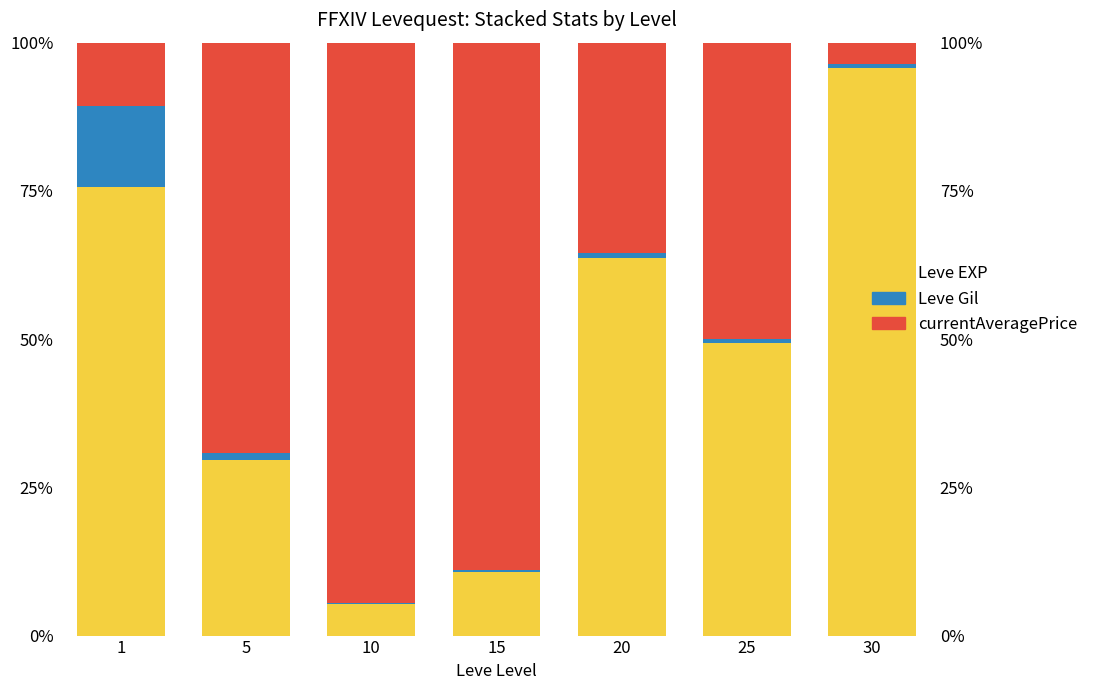

At 5, list the series in order from largest to smallest.

currentAveragePrice, Leve EXP, Leve Gil